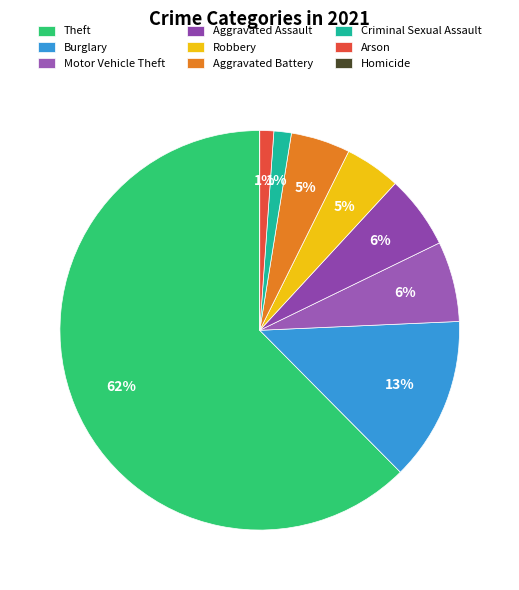

What percentage do Robbery and Motor Vehicle Theft together represent?

11.0%